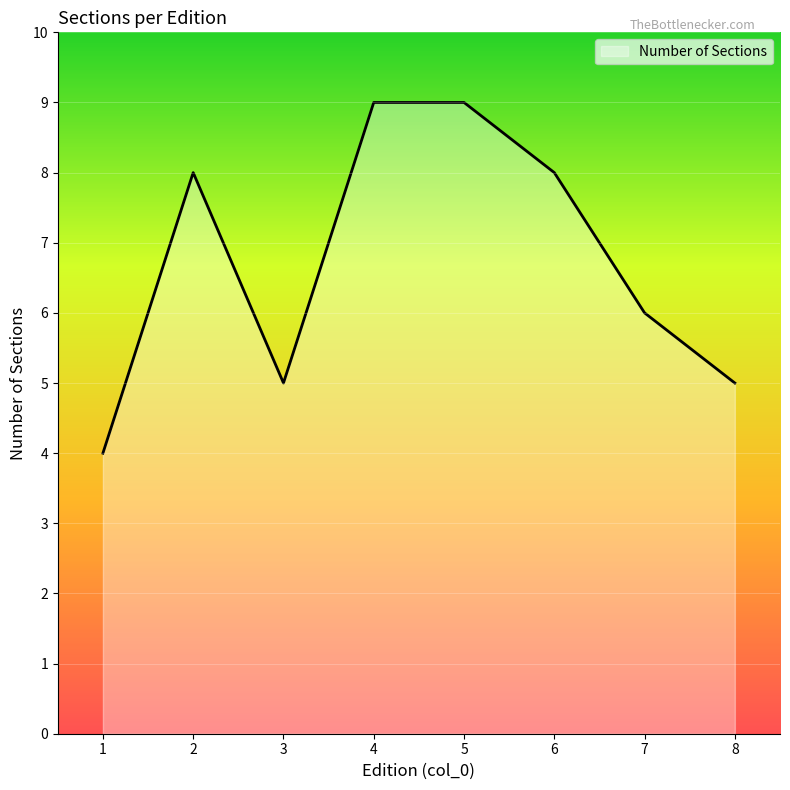

What is the minimum value shown in the chart?

4